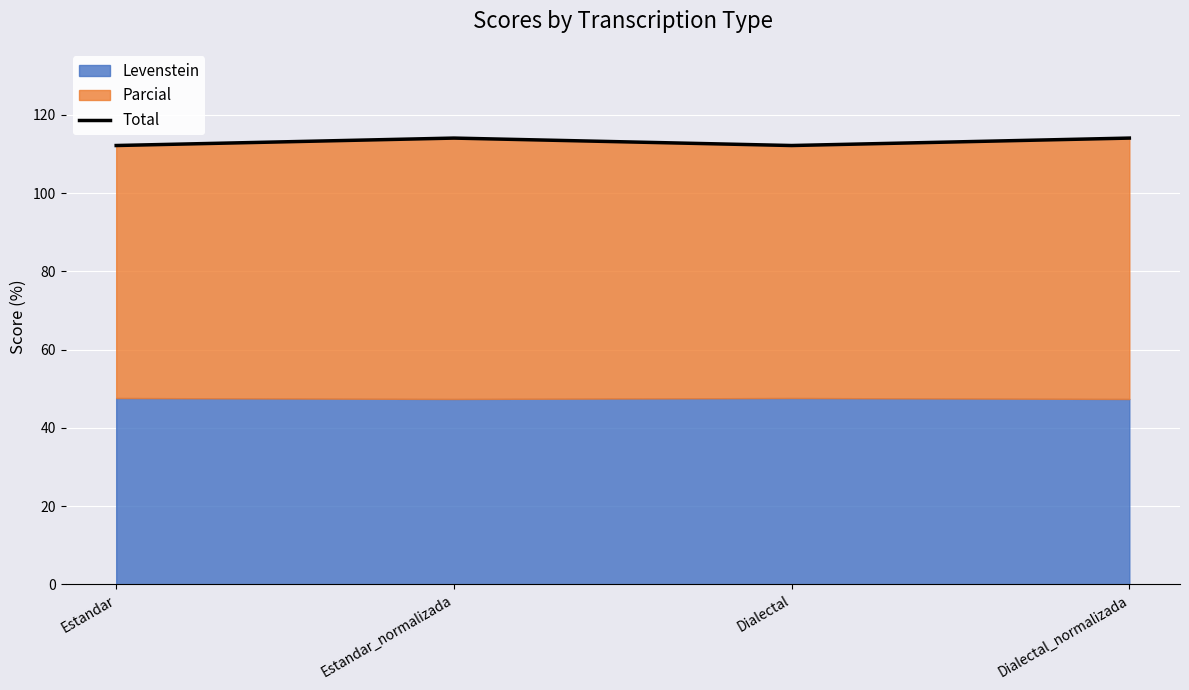

What position from the left is Dialectal?

3